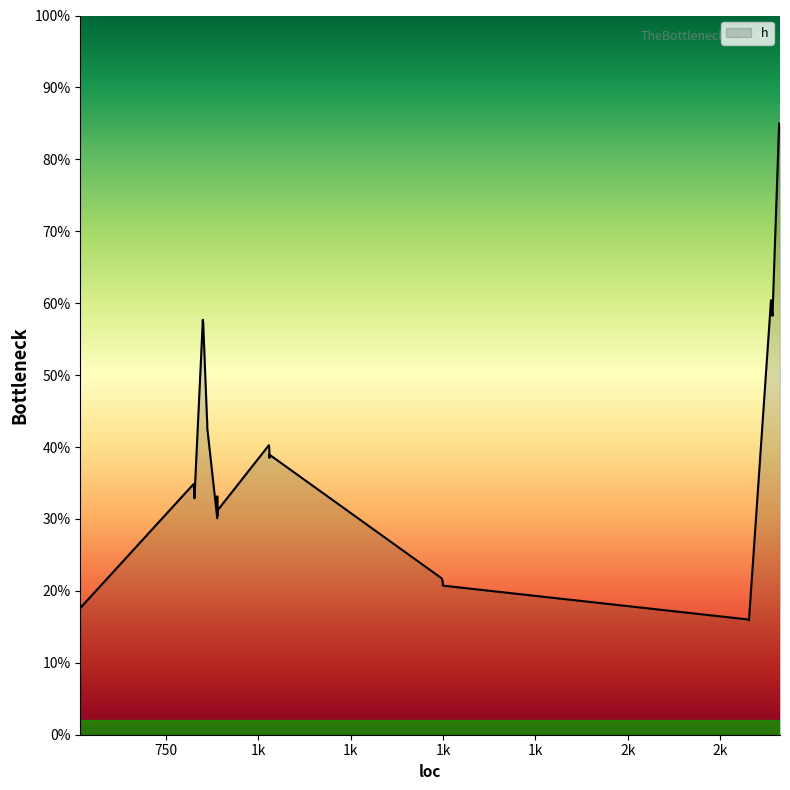

What is the sum of all values?

16.1